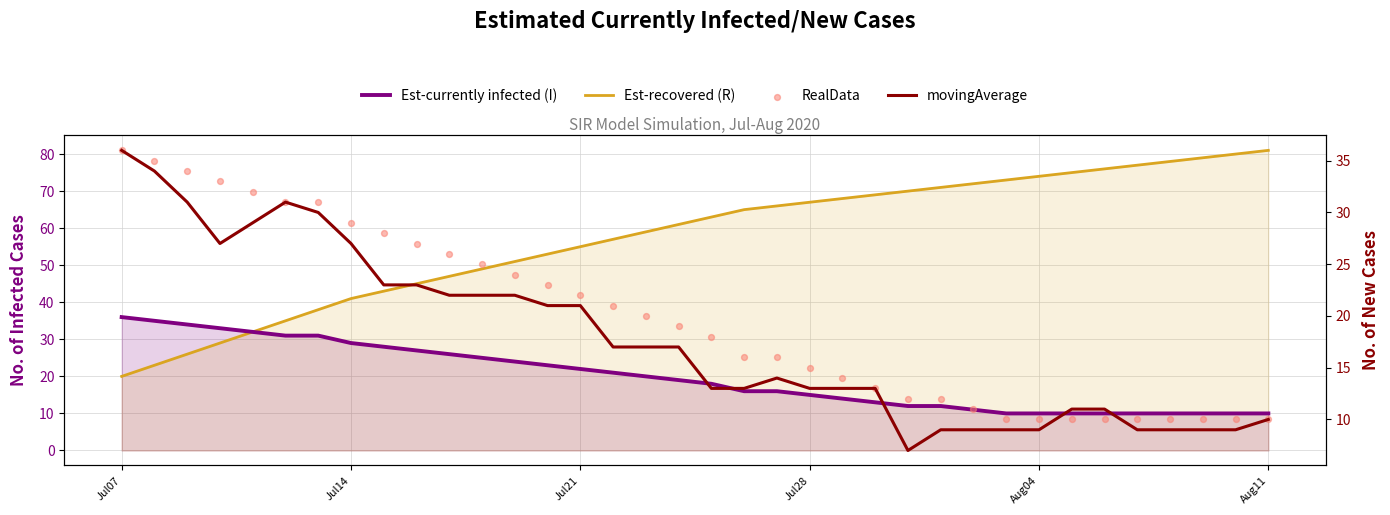

Is the value of Est-recovered (R) at Aug11 greater than the value of Est-currently infected (I) at Jul28?

Yes